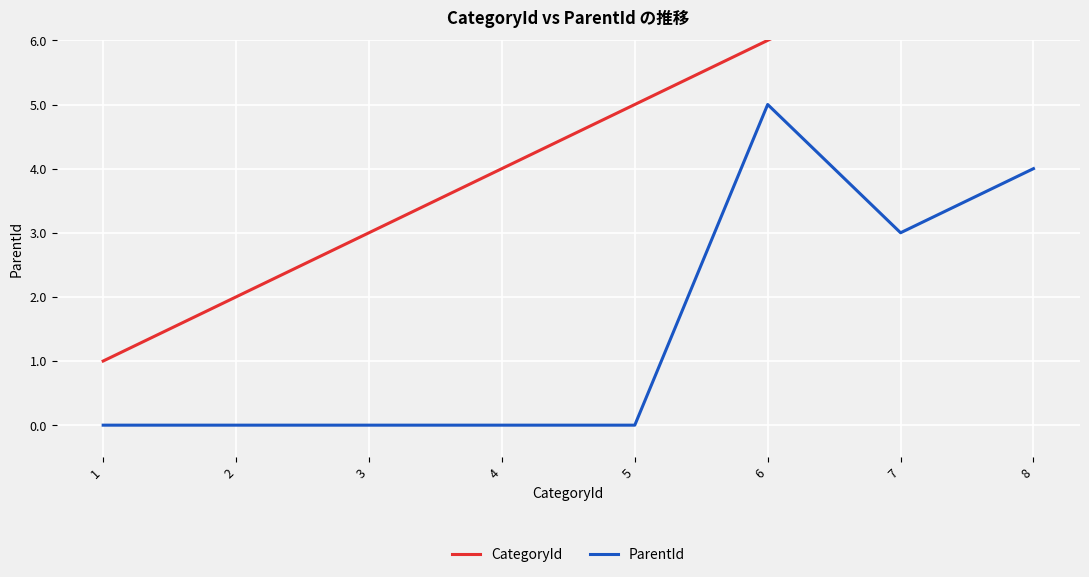

Where is the first local minimum for ParentId?

7